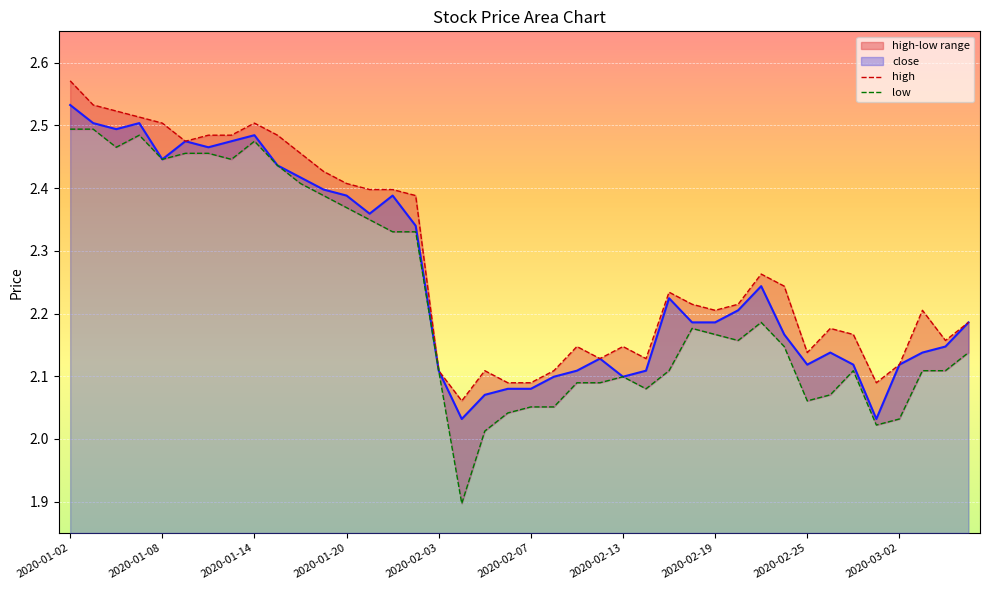

What is the sum of all high values?

91.3